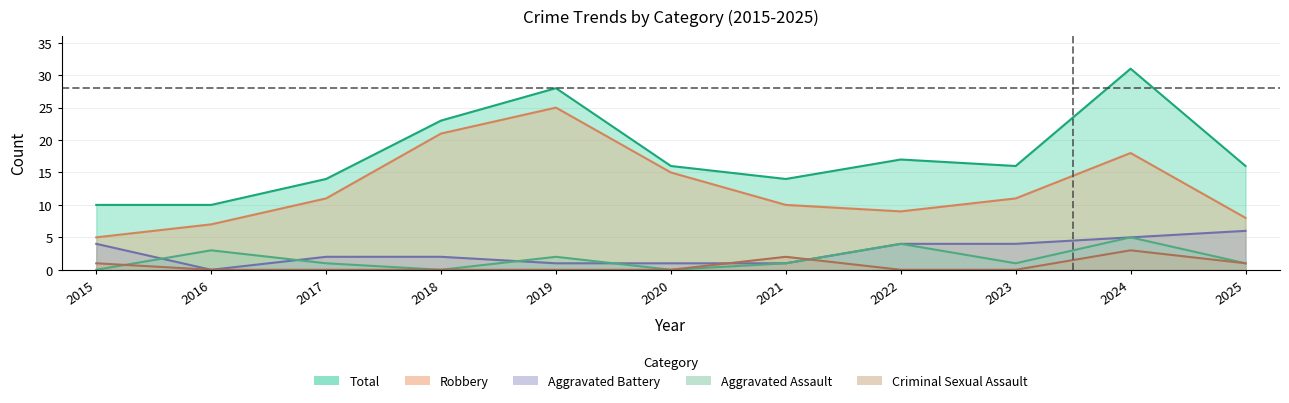

Which series has the largest range (max minus min)?

Total